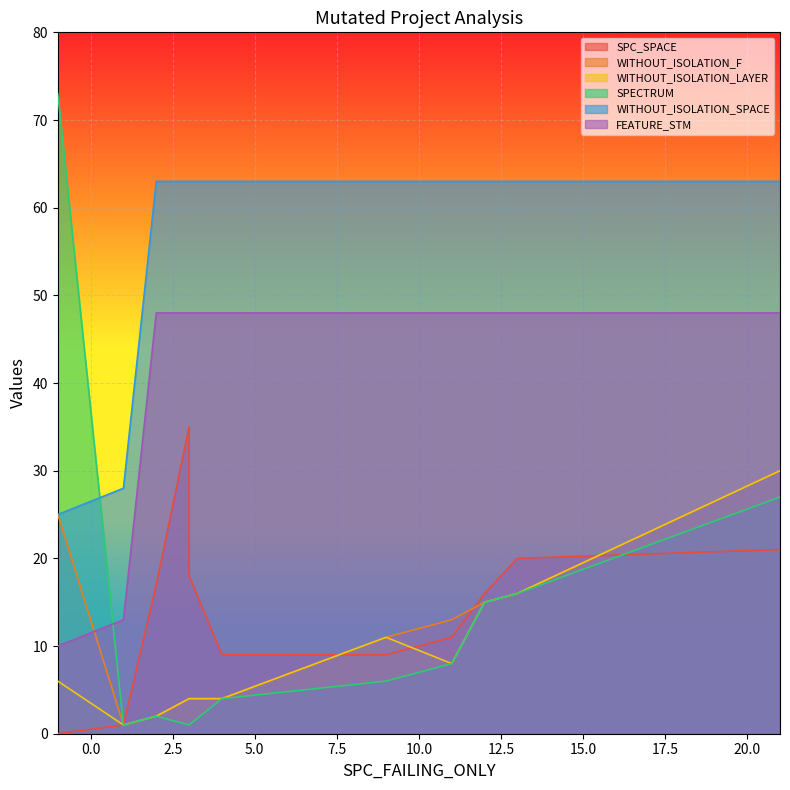

What is the difference between the maximum and second lowest values in the SPECTRUM series?

72